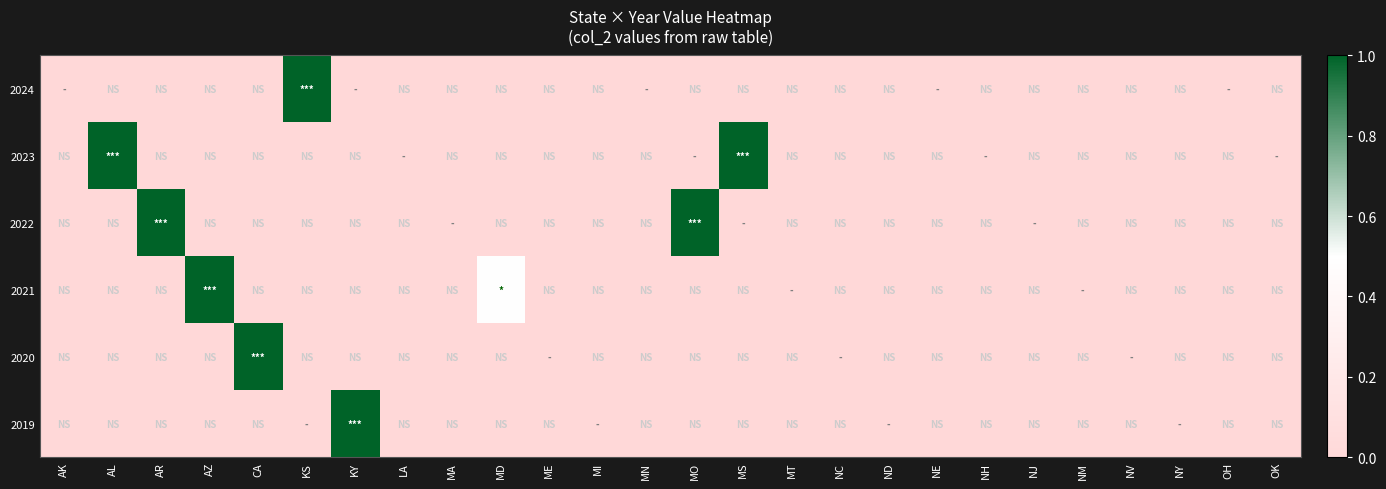

At which category does the chart reach its minimum across all series?

AK